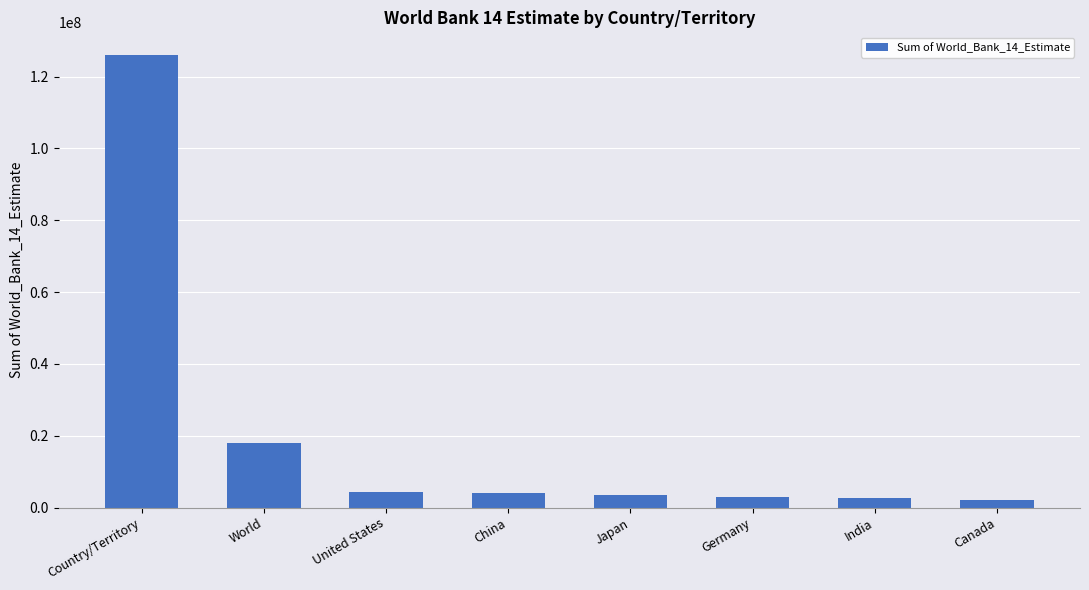

The chart shows a value of 5955607 at World. True or false?

False